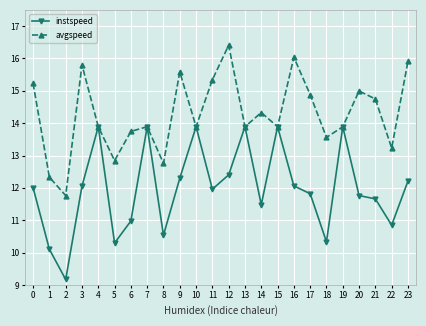

Rank the series at 17 from highest to lowest value.

avgspeed, instspeed